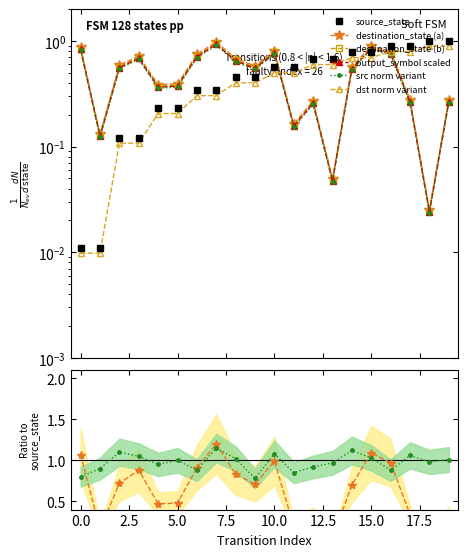

True or false: ratio_dest and destination_state intersect in this chart.

False